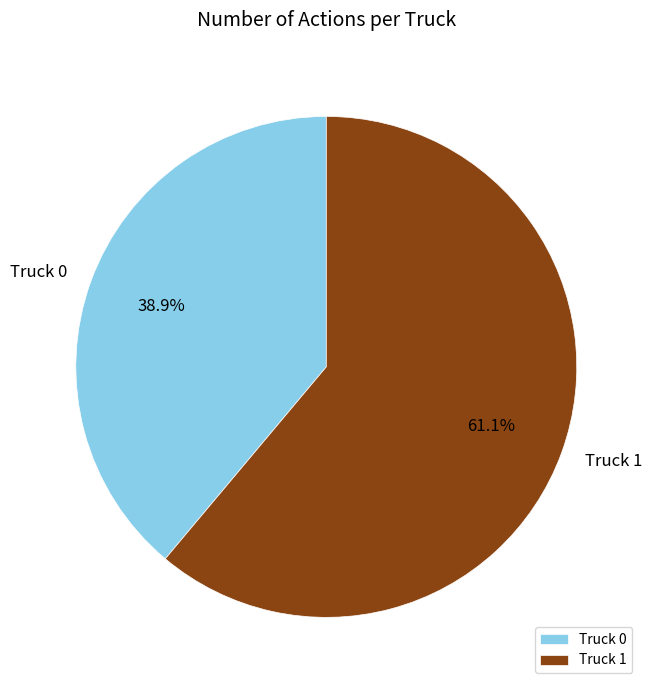

What is the total percentage of Truck 1 and Truck 0?

100.0%